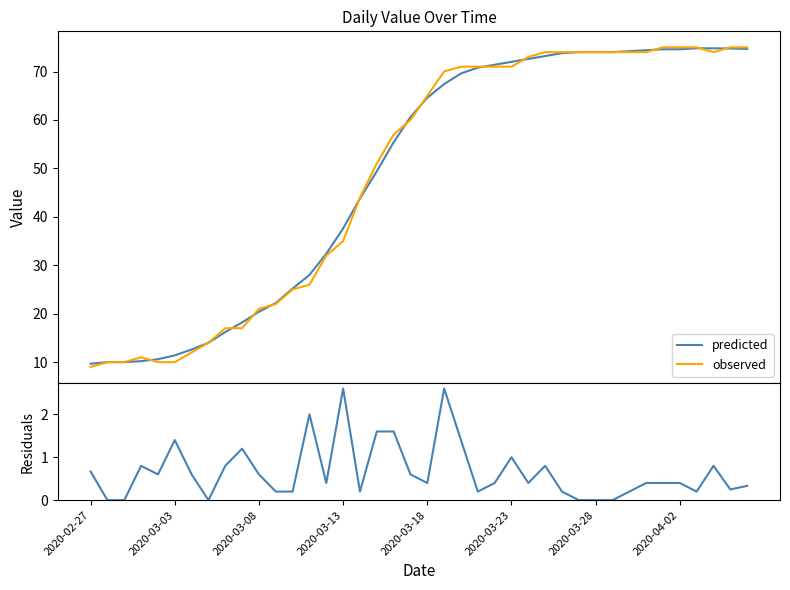

Does the chart have visible grid lines?

No